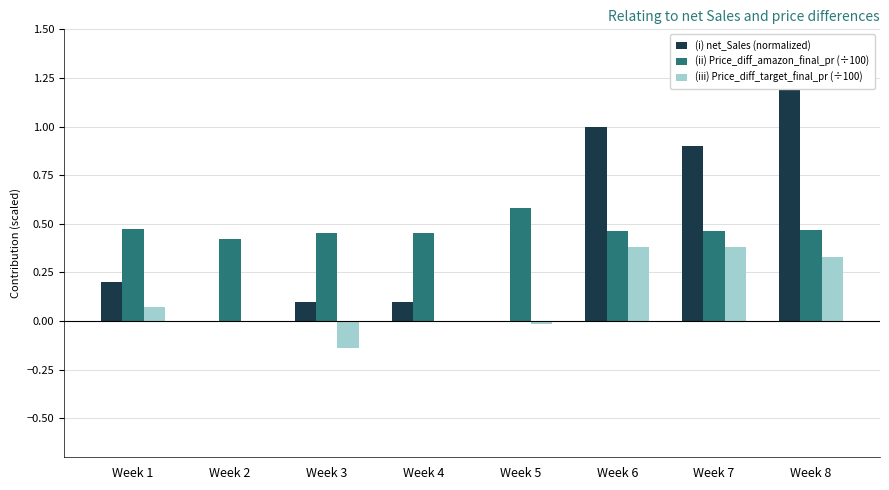

Which category has the highest value in the (iii) Price_diff_target_final_pr (÷100) series?

Week 6